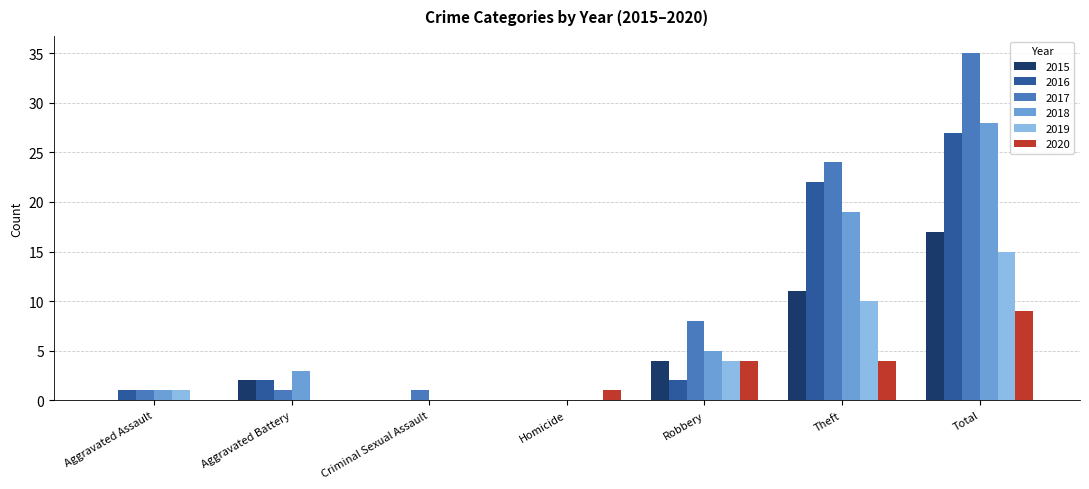

Are the bars grouped side by side (vs. stacked)?

Yes